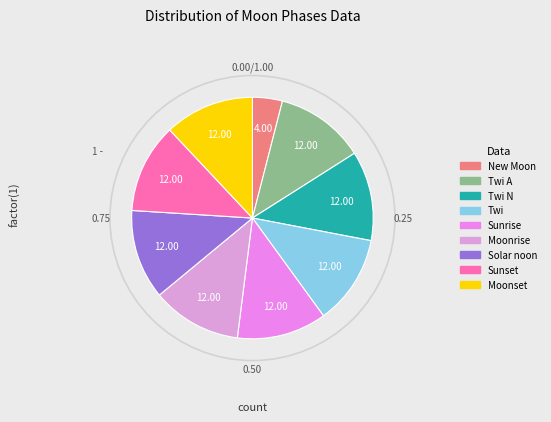

How many slices are in this pie chart?

9